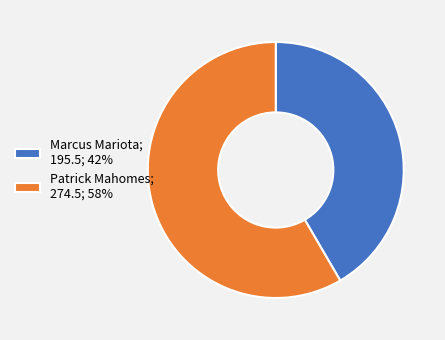

Which has a higher value, Marcus Mariota or Patrick Mahomes?

Patrick Mahomes